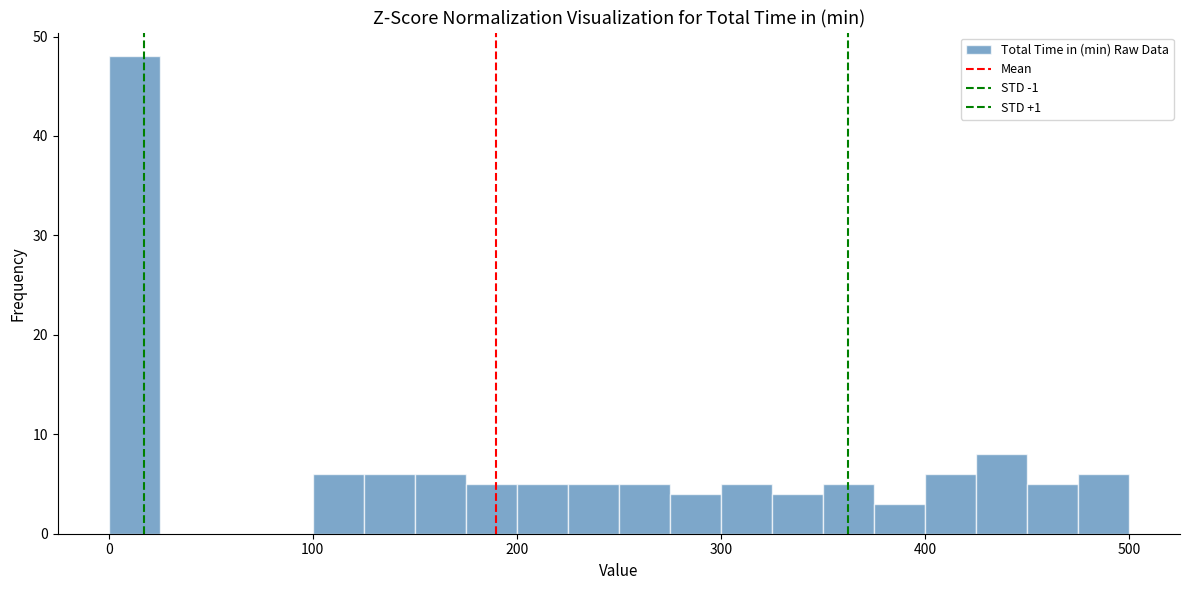

Around what value on the x-axis is the tallest bar? Give the approximate position of its centre, as read against the axis.

10